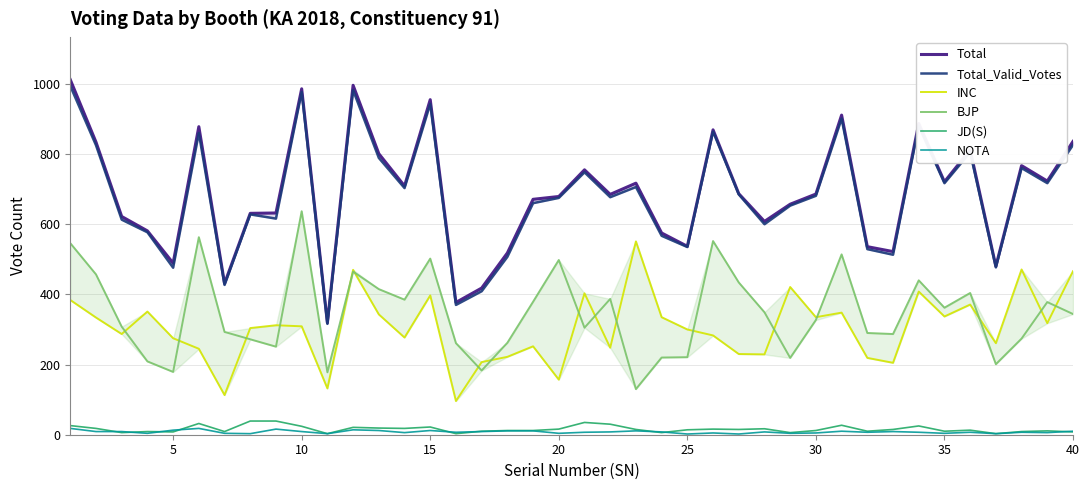

True or false: Total has more than 2 points higher than both neighbors.

True